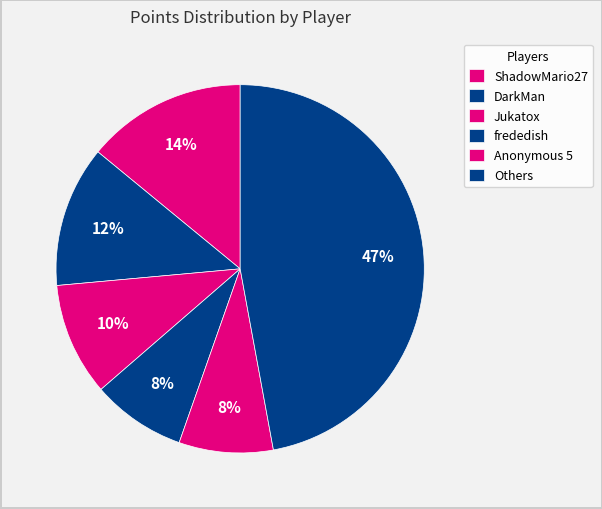

Count the number of slices in the pie.

6